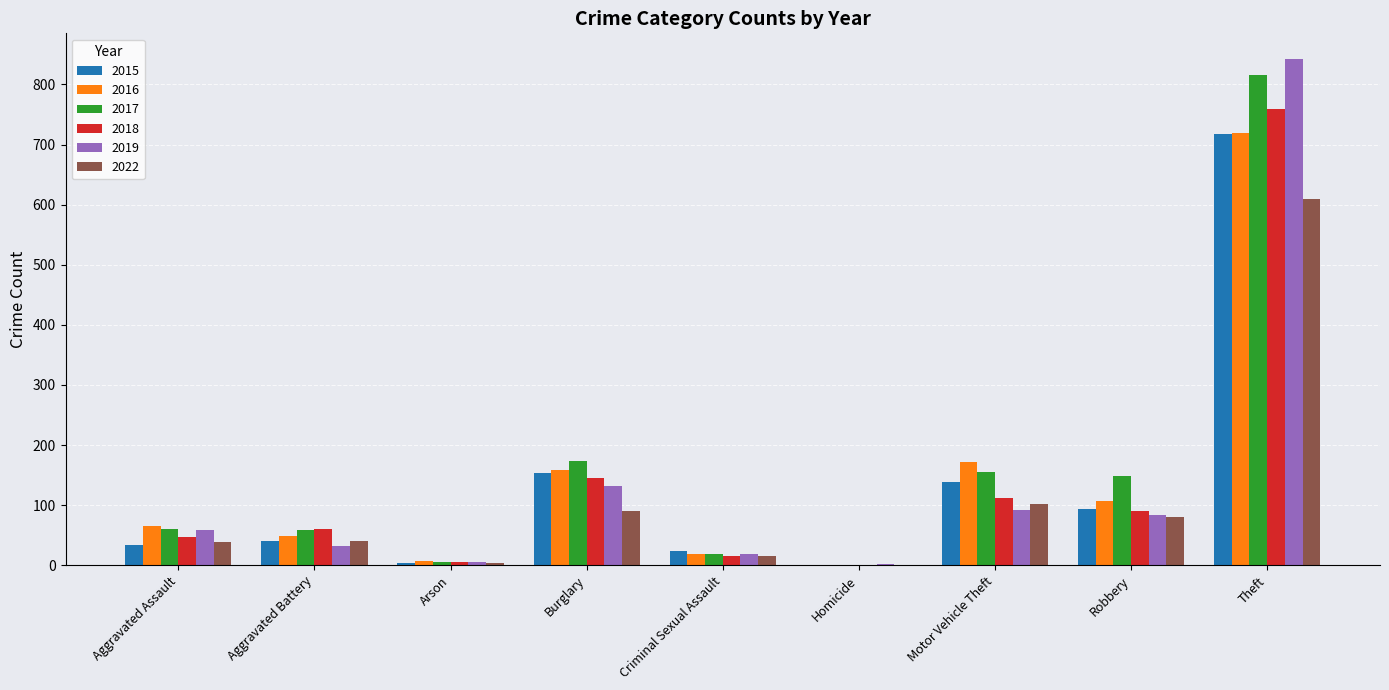

Which series changed the most between Arson and Burglary?

2017